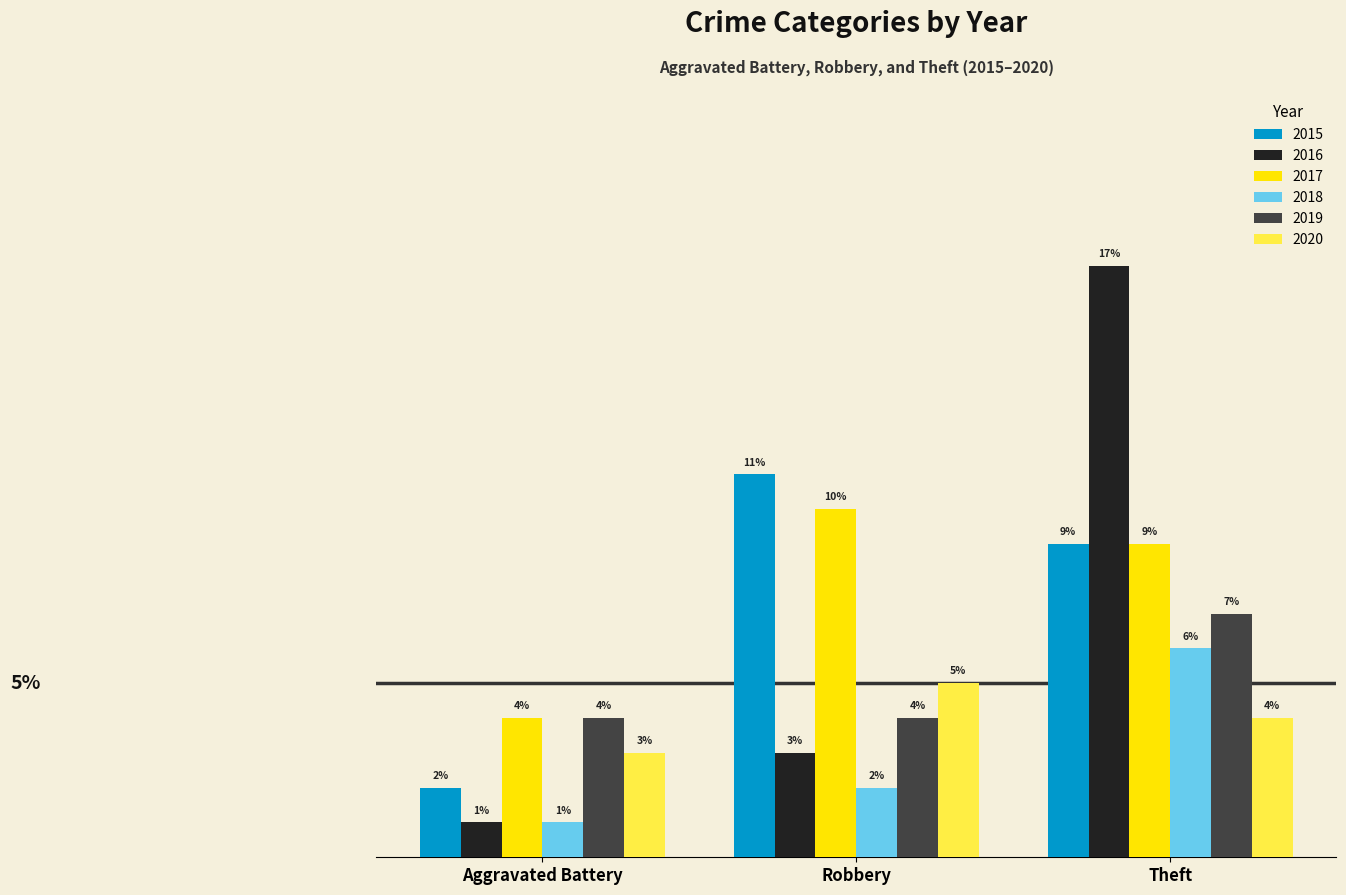

Is the value of 2016 at Aggravated Battery greater than the value of 2019 at Theft?

No